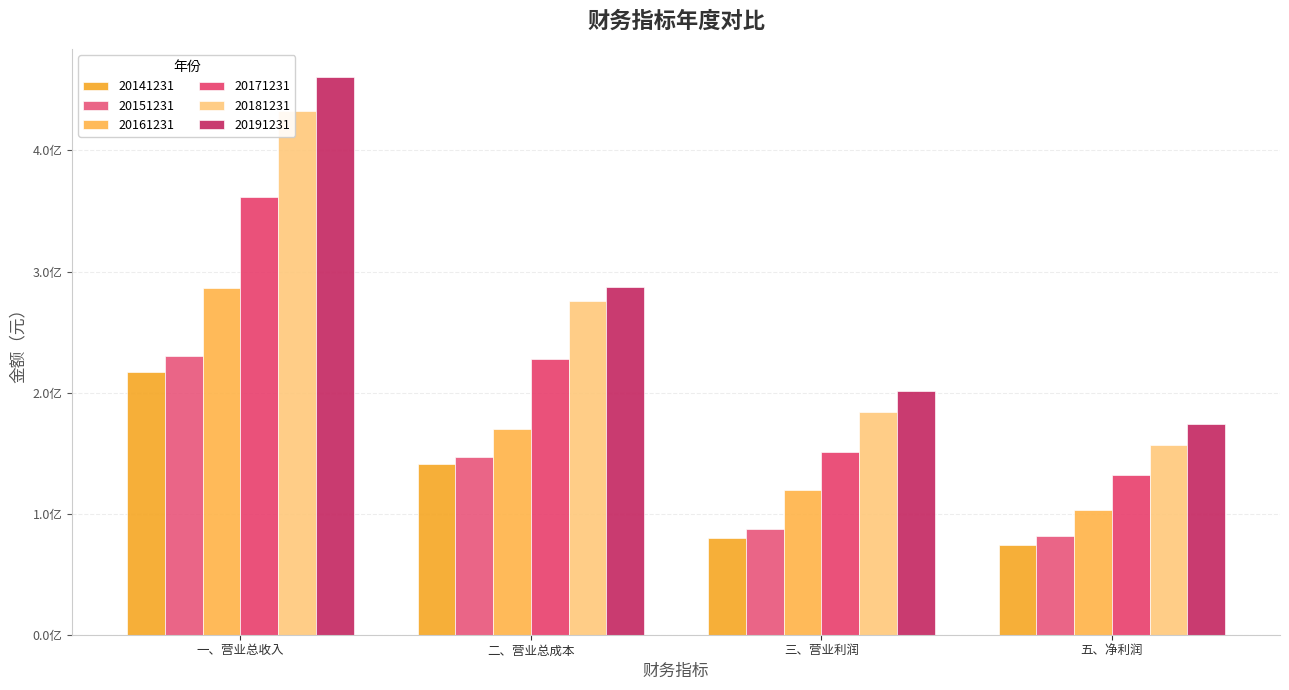

Does the chart contain stacked bars?

No